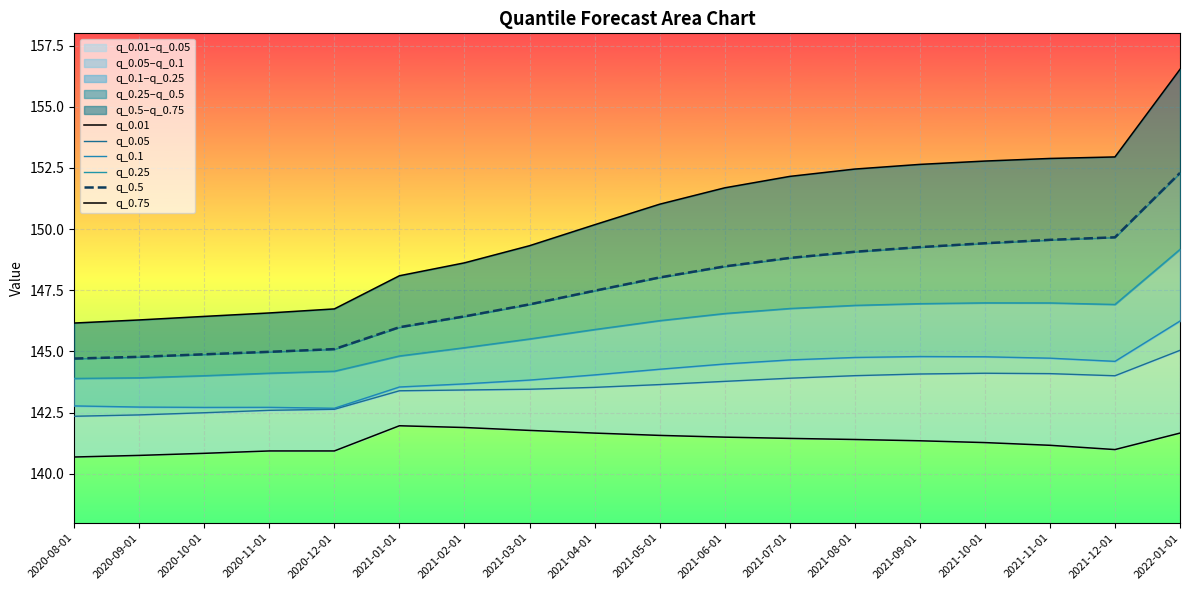

Is it true that q_0.01 equals 83.5 at 2020-12-01?

False